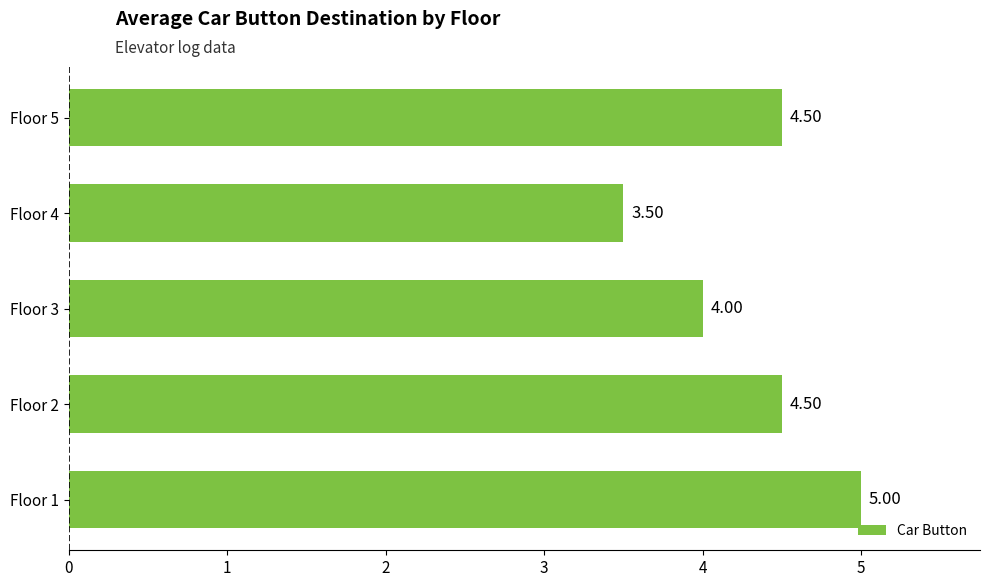

What is the difference between the second highest and minimum values?

1.0